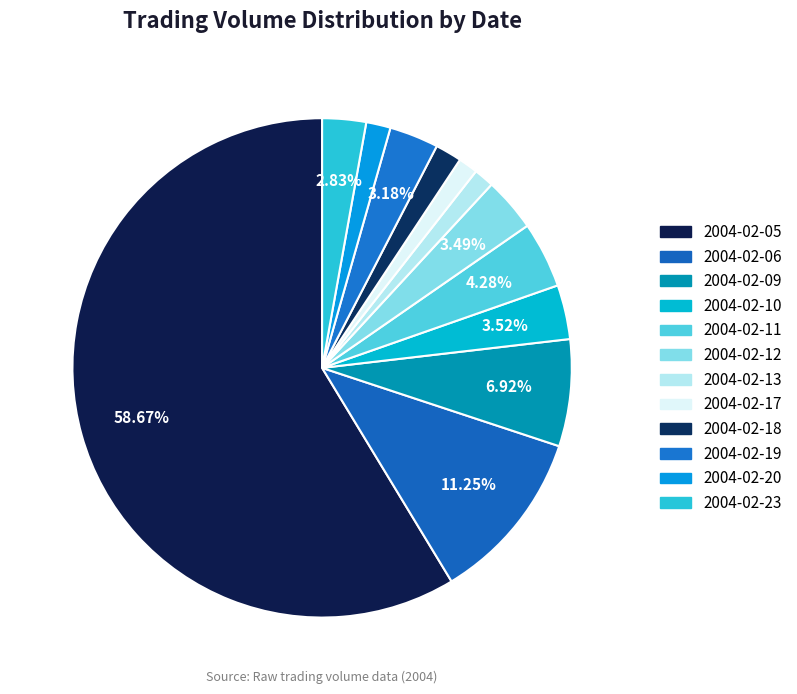

Which slice represents more than half of the pie?

2004-02-05